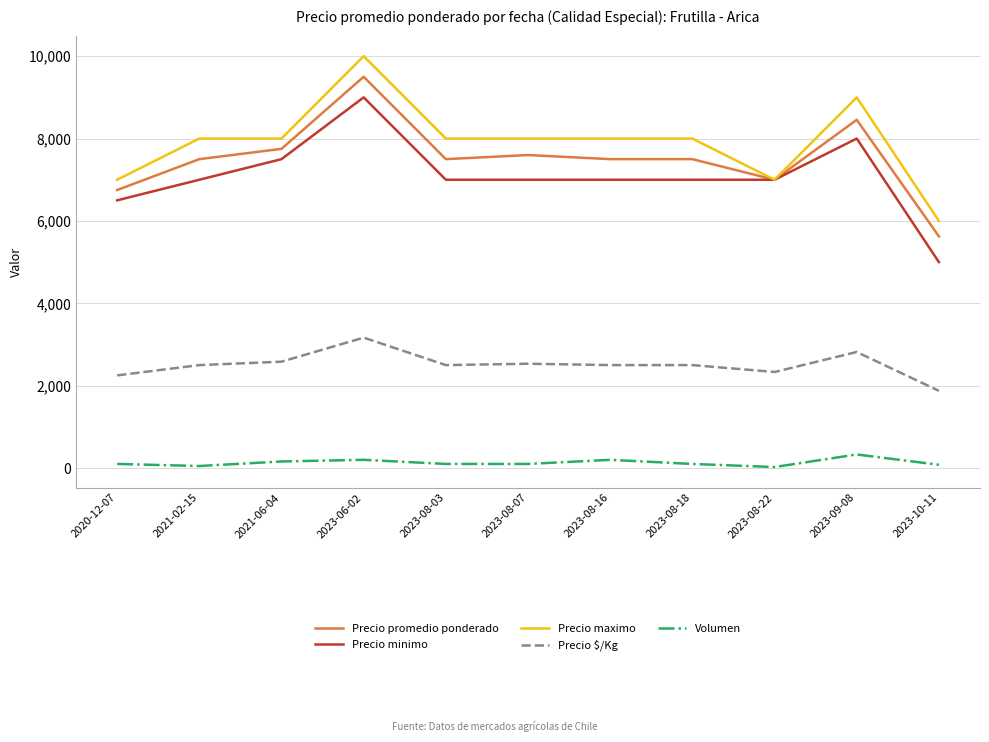

What is the total value across all series at 2023-08-03?

25100